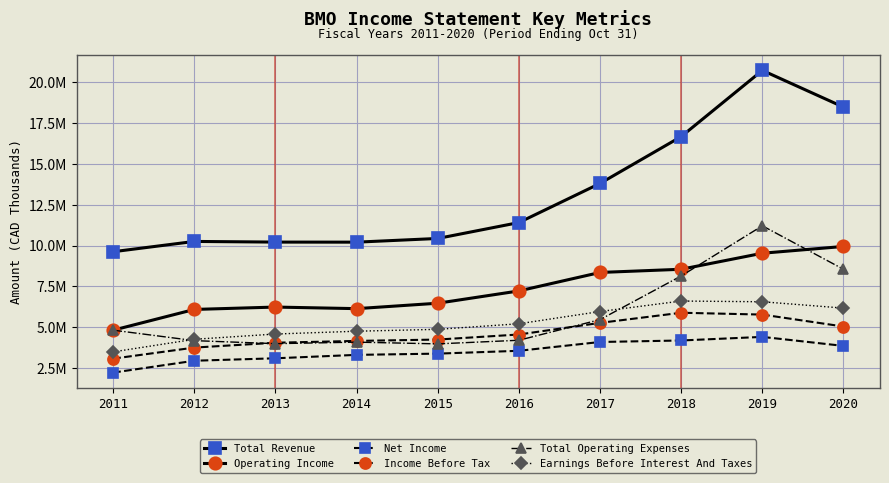

What is the average value of the Earnings Before Interest And Taxes series?

5.2